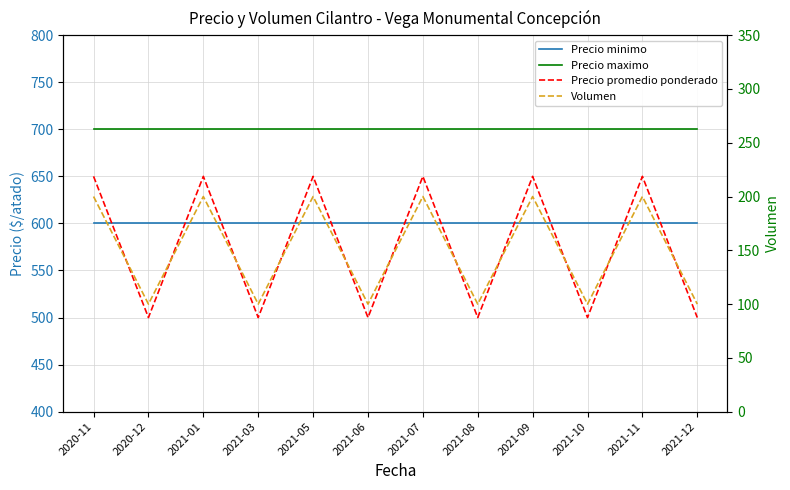

How many series are shown in this chart?

4